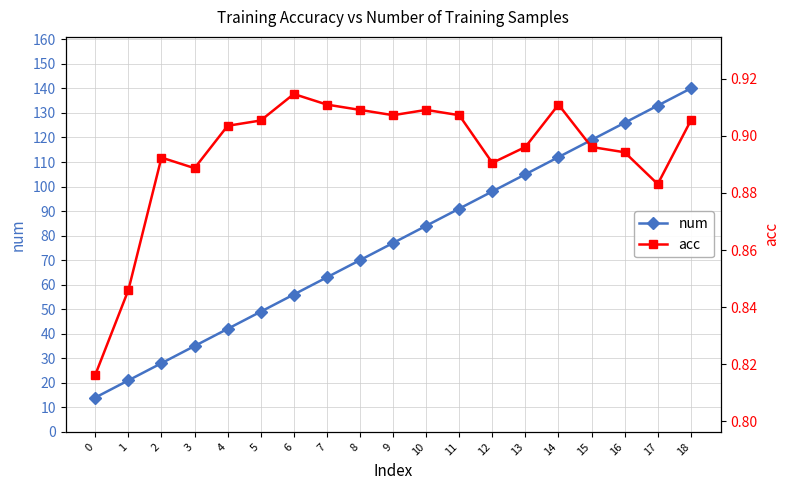

Reading left to right, what are all the values shown in this chart?

num: 14.0	21.0	28.0	35.0	42.0	49.0	56.0	63.0	70.0	77.0	84.0	91.0	98.0	105.0	112.0	119.0	126.0	133.0	140.0
acc: 0.8	0.8	0.9	0.9	0.9	0.9	0.9	0.9	0.9	0.9	0.9	0.9	0.9	0.9	0.9	0.9	0.9	0.9	0.9